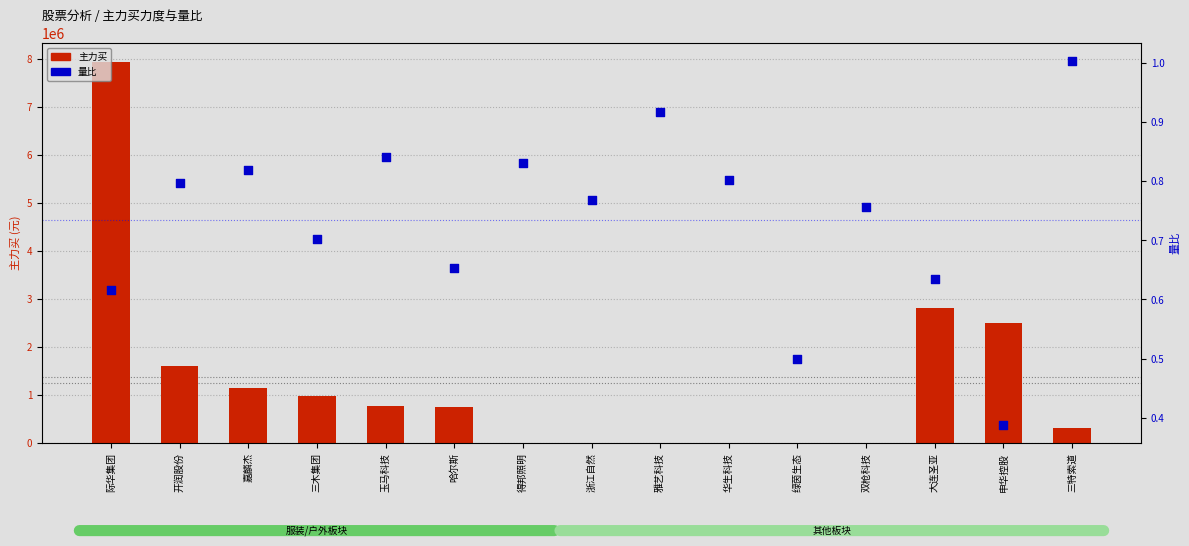

Which series has the largest total across all categories?

主力买